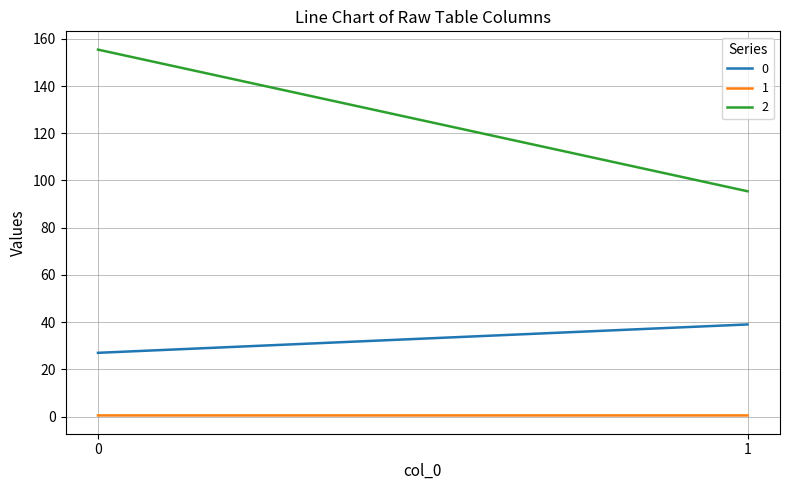

What is the value of the 1 point at the 2nd from the left?

0.5